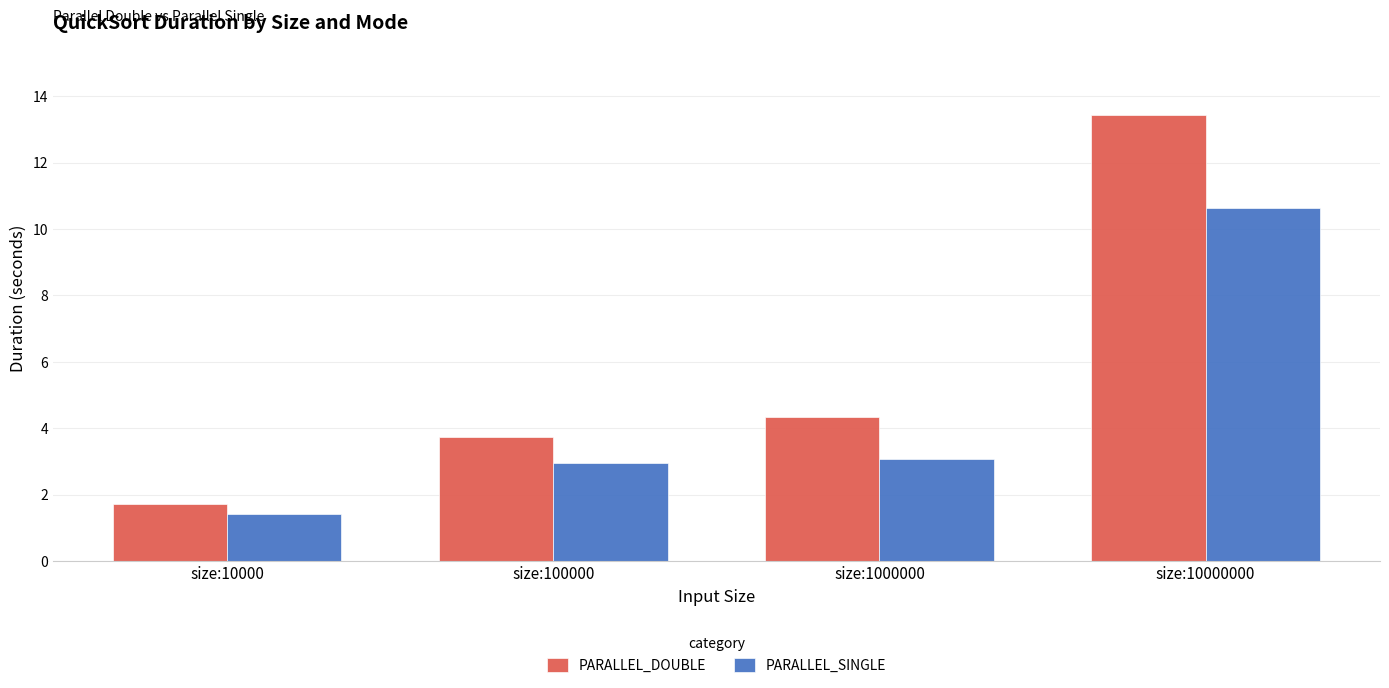

Where is PARALLEL_DOUBLE nearest to the value 7?

size:1000000